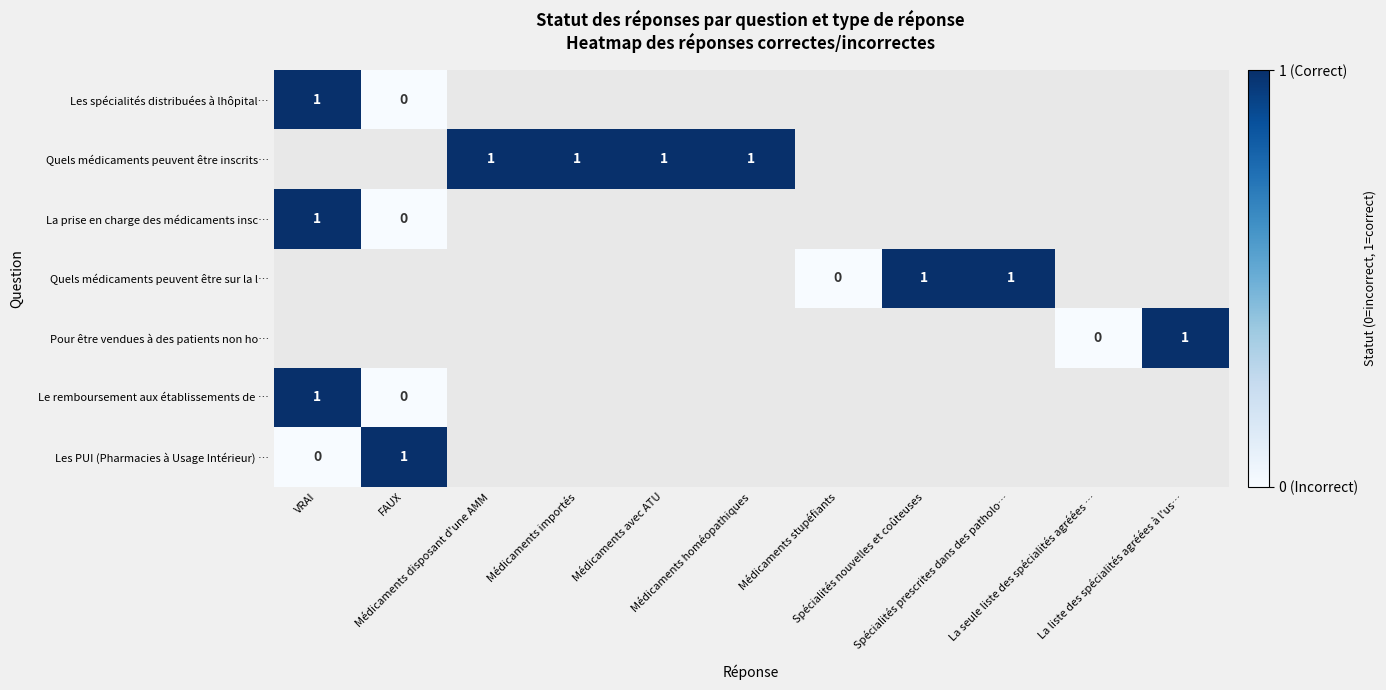

Between Médicaments avec ATU and Médicaments homéopathiques, which series saw the biggest shift?

Quels médicaments peuvent être inscrits…